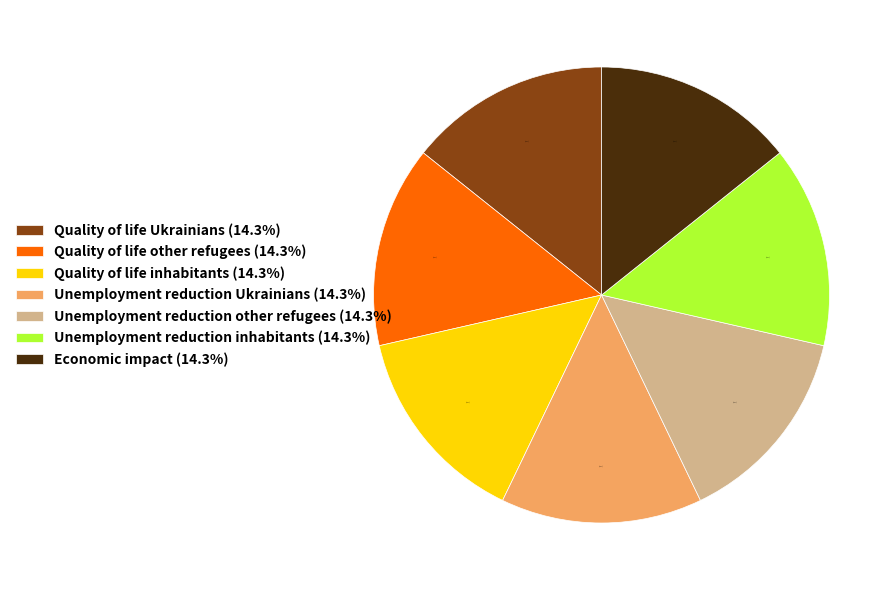

True or false: Quality of life other refugees accounts for 1% of the total.

False